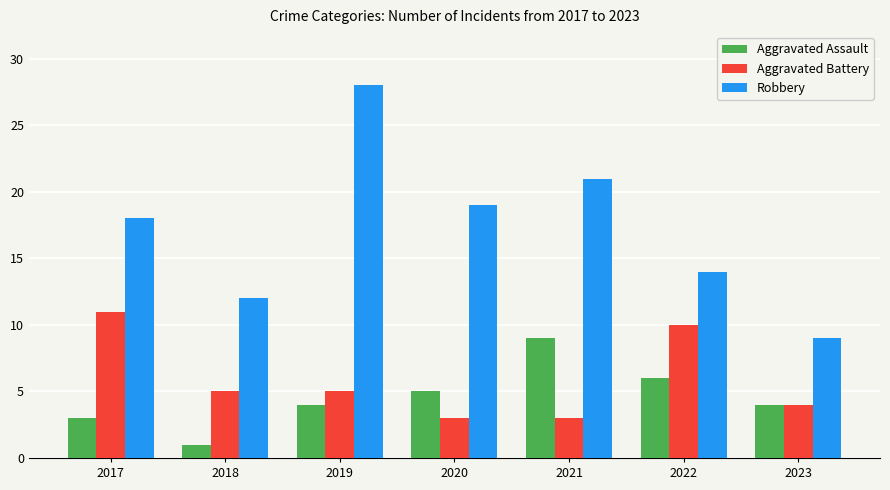

At which label does Aggravated Assault reach its minimum?

2018